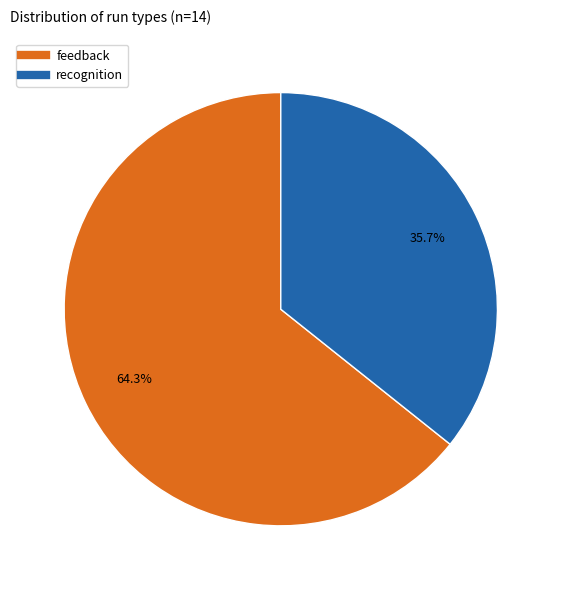

Combined, do recognition and feedback account for over 50%?

Yes